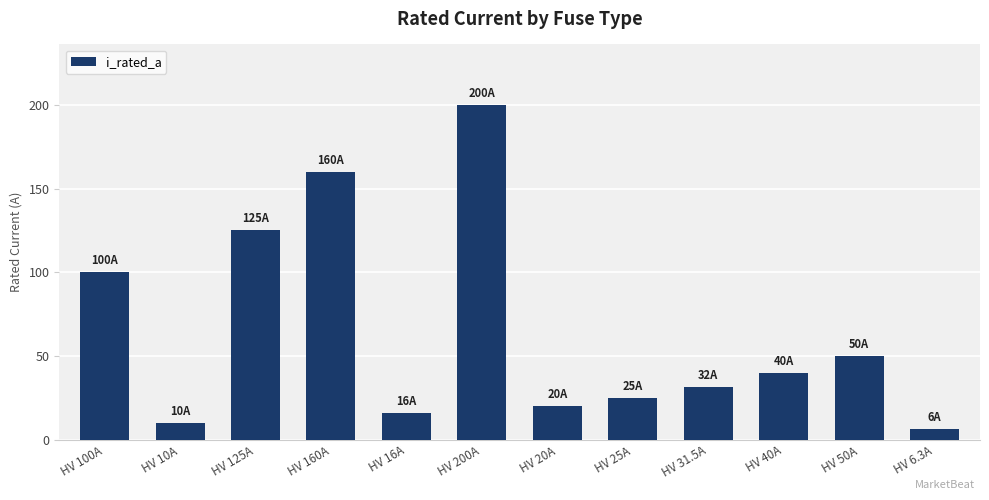

What is the label of the 7th bar from the right?

HV 200A